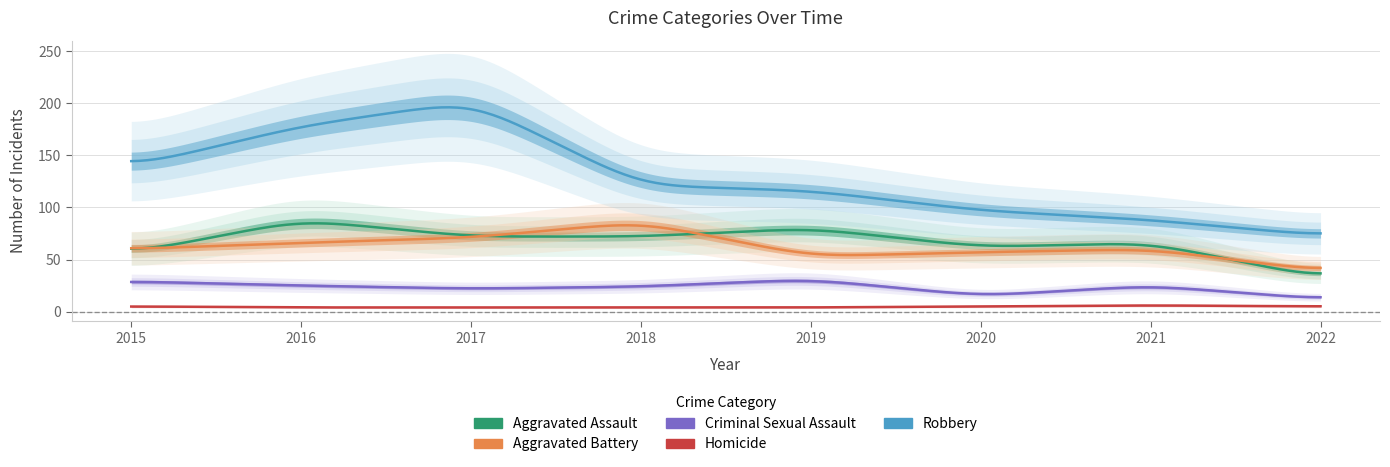

What is the difference between the Criminal Sexual Assault values at 2016 and 2017?

3